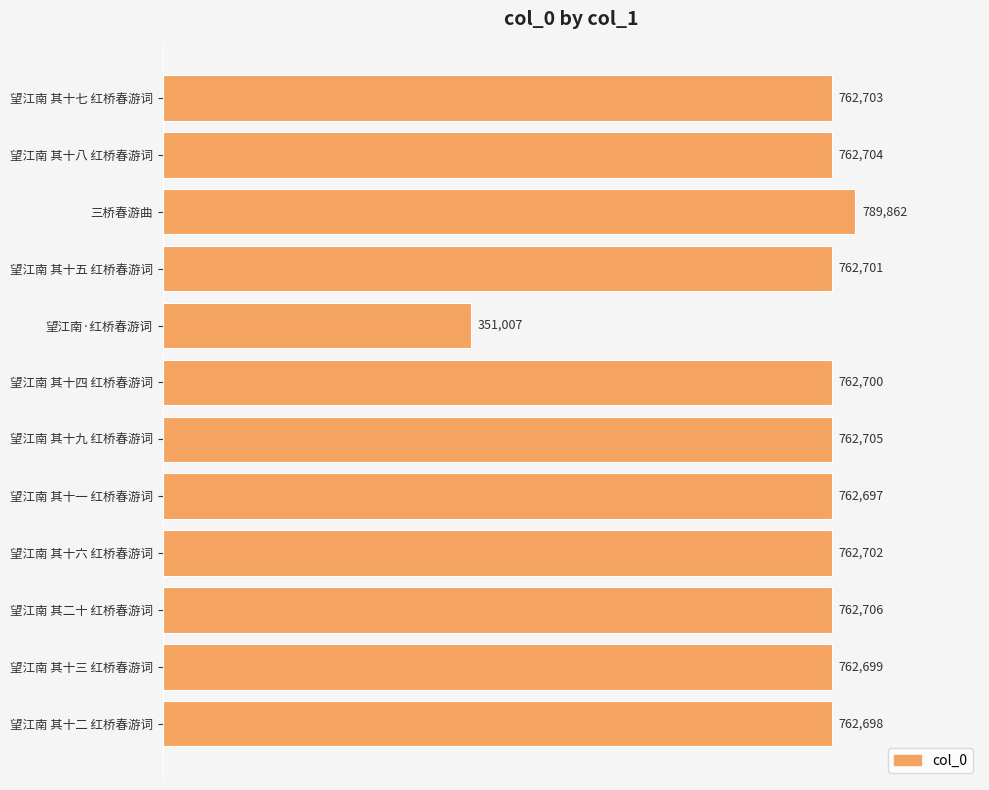

Count the number of data series in this chart.

1